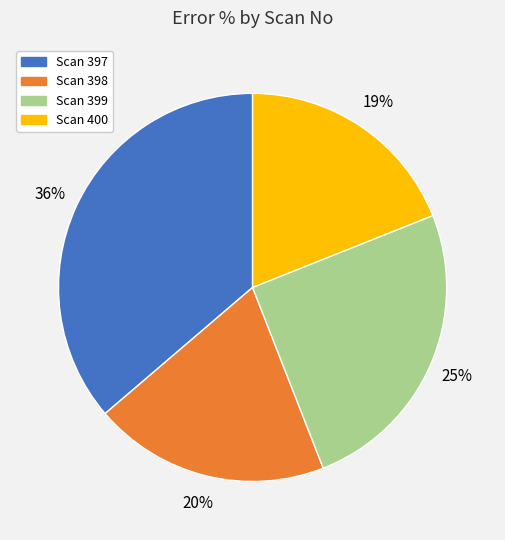

To the nearest percent, what is the difference between the largest and smallest slice percentages?

17%